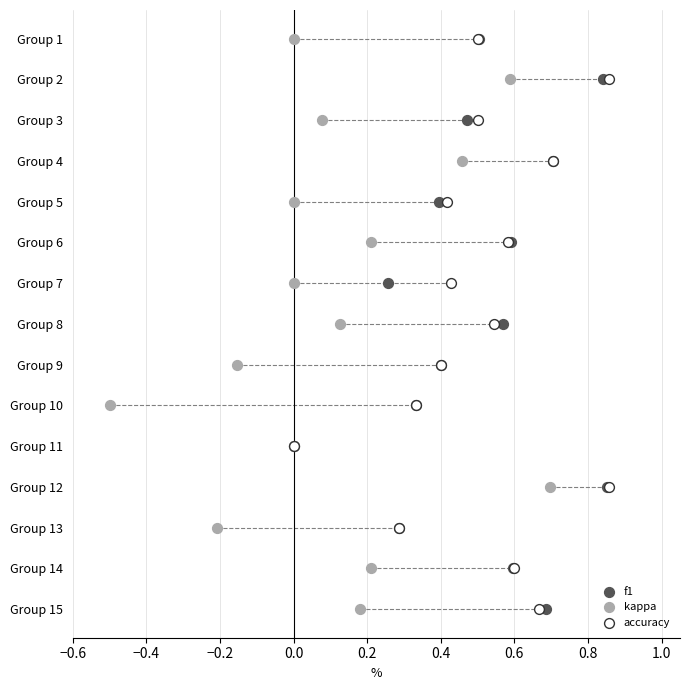

What are all the series names shown in the legend?

f1, kappa, accuracy